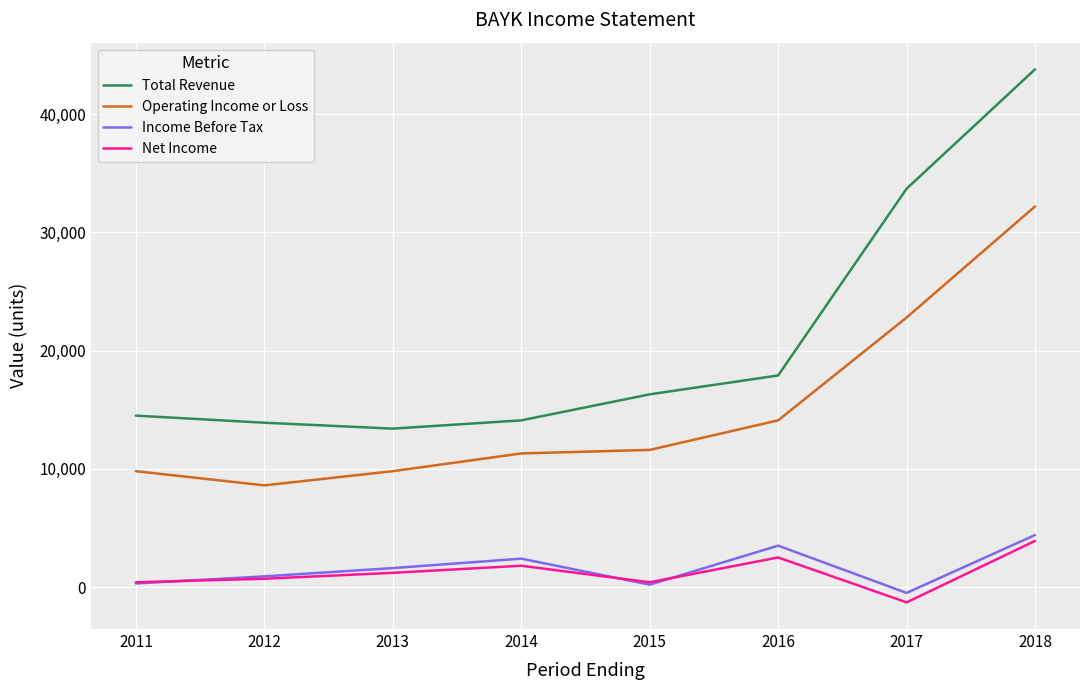

The Operating Income or Loss series shows 46631 at 2018. True or false?

False